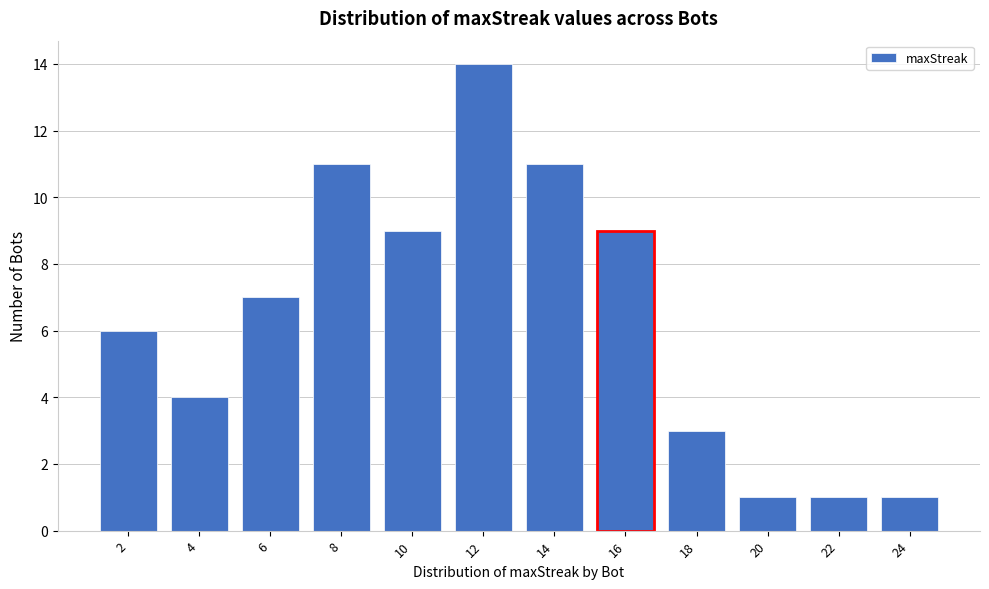

Reading left to right, transcribe all the data shown in this chart.

2=6	4=4	6=7	8=11	10=9	12=14	14=11	16=9	18=3	20=1	22=1	24=1